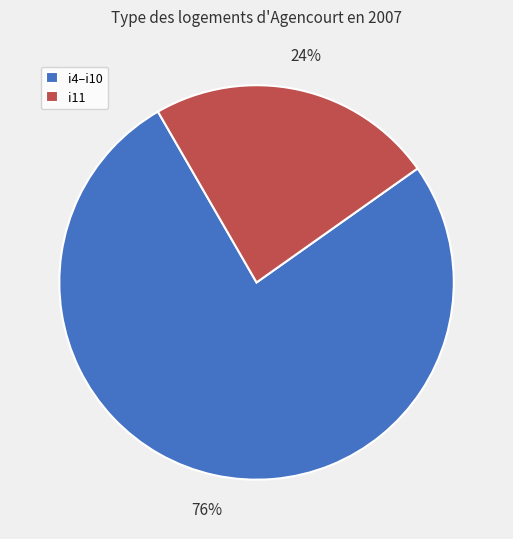

To the nearest percent, what is the average slice percentage?

50%